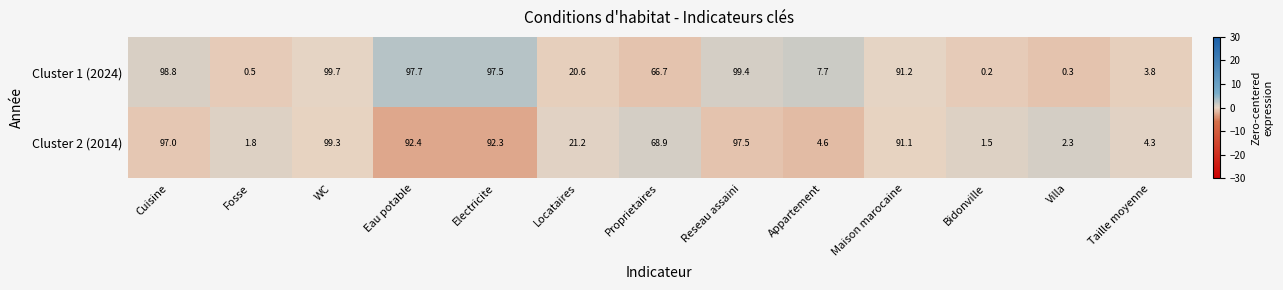

The value of Cluster 1 (2024) at Cuisine is 158.8. True or false?

False